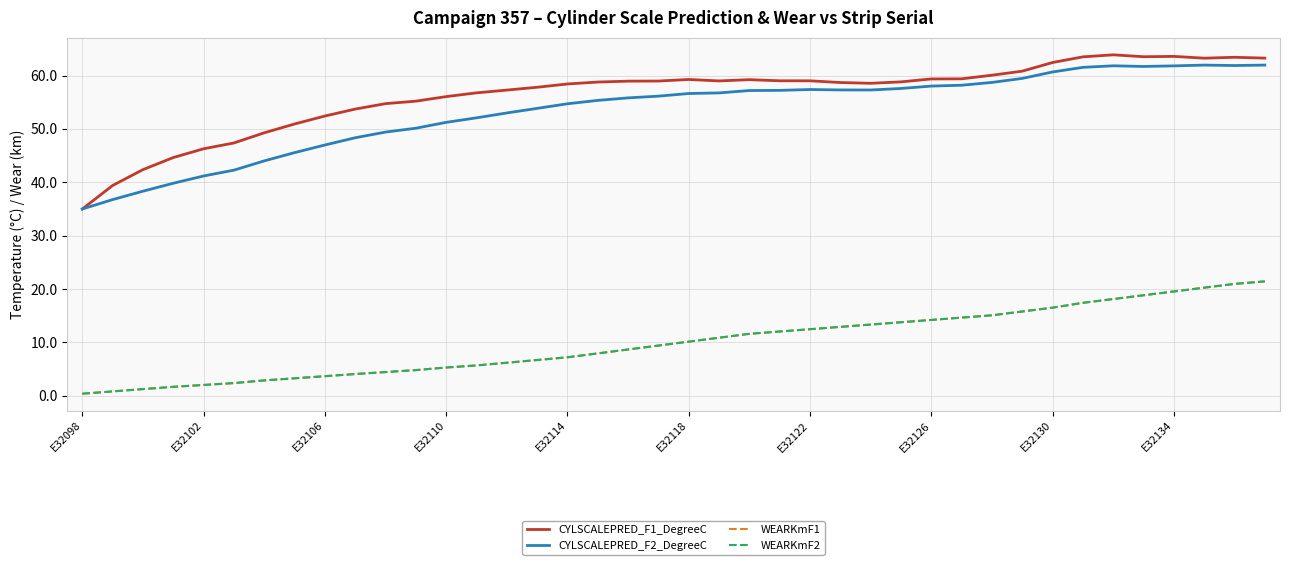

List the labels in order of WEARKmF1 value, largest first.

39, 38, 37, 36, 35, 34, 33, 32, 31, 30, 29, 28, 27, 26, 25, 24, 23, 22, 21, 20, 19, 18, 17, 16, 15, 14, 13, 12, 11, 10, E32134, E32130, E32126, E32122, E32118, E32114, E32110, E32106, E32102, E32098